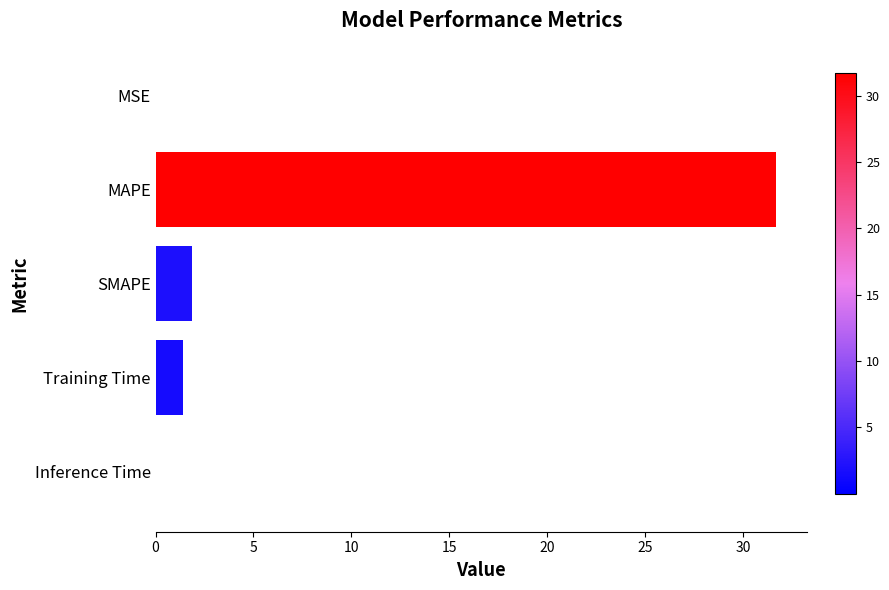

What value does the data have at SMAPE?

1.9